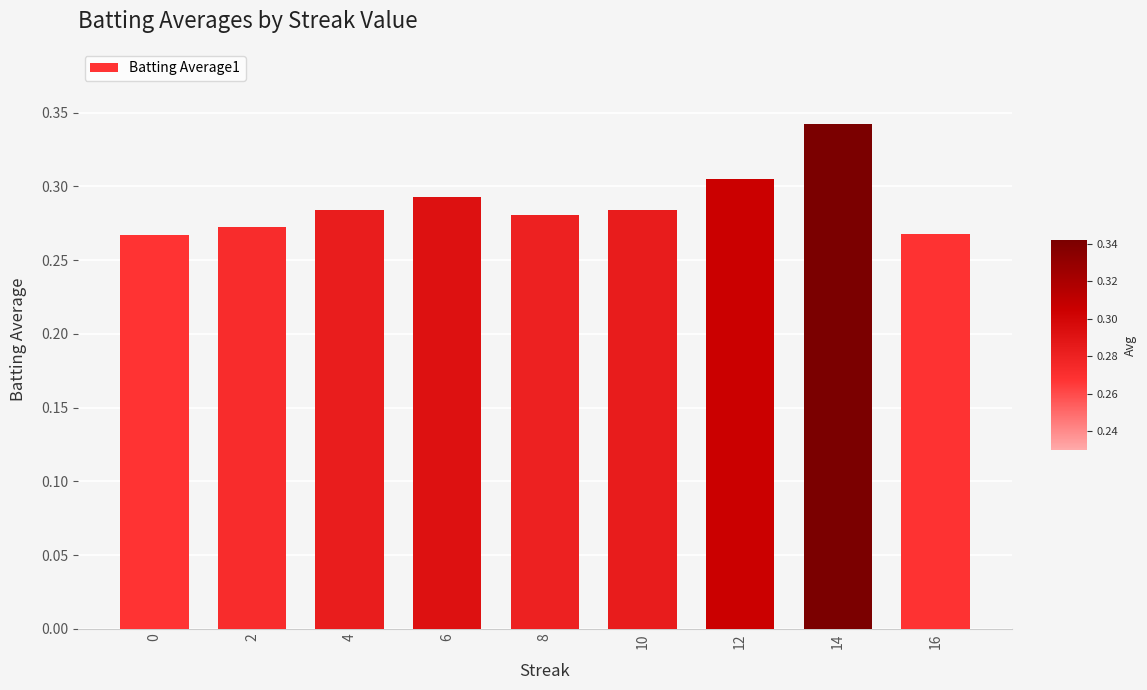

Count the values in the range 0 to 1.

9